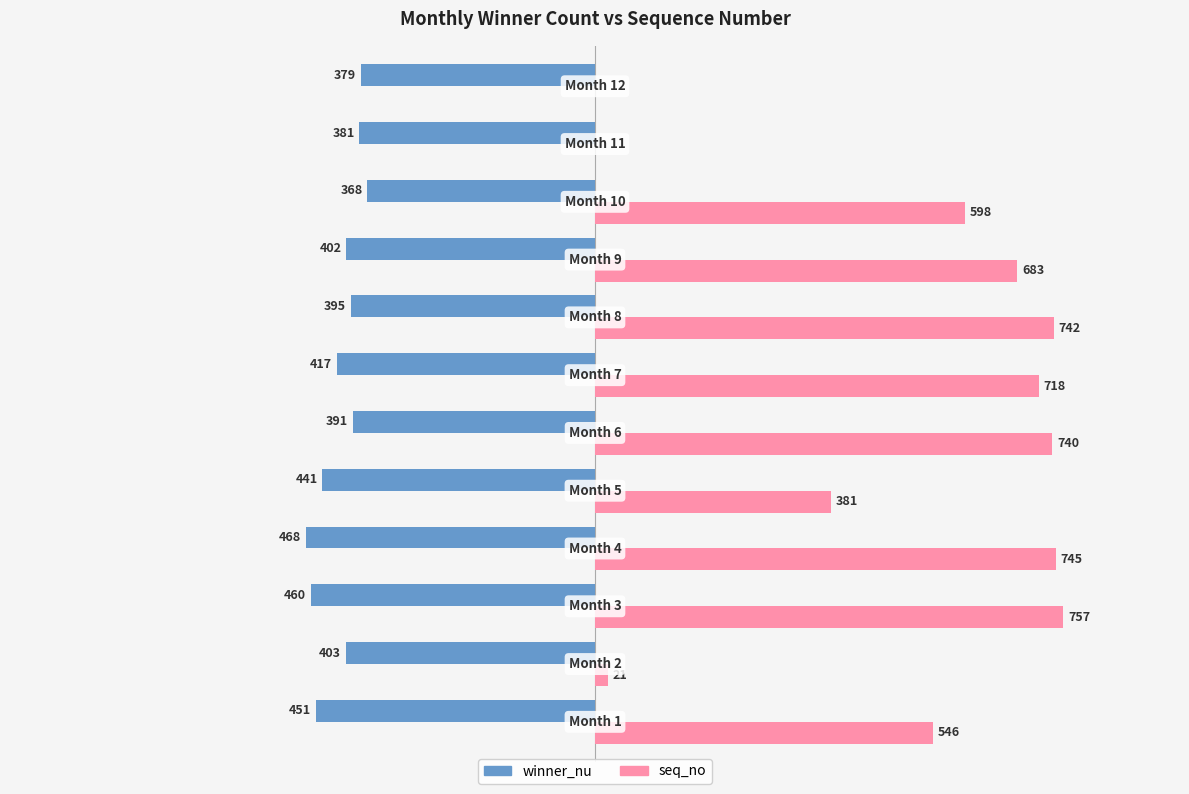

Which series has the largest total across all categories?

seq_no